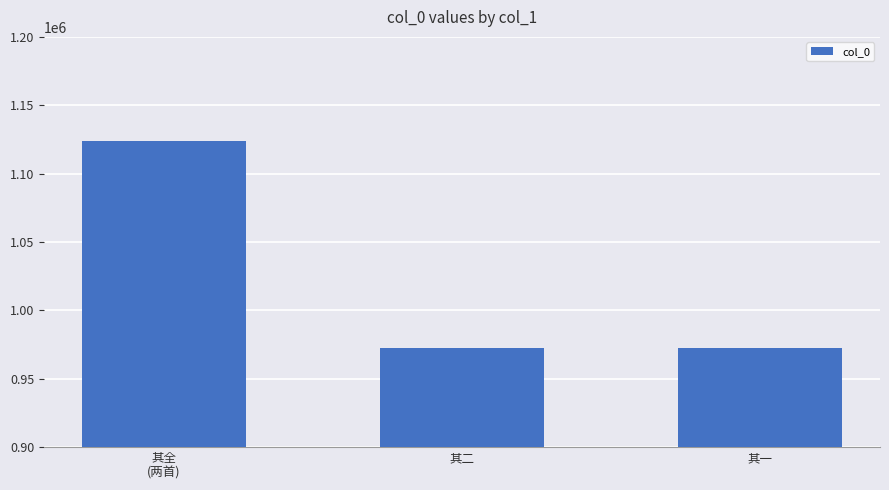

The value at 其二 is 972754. True or false?

True